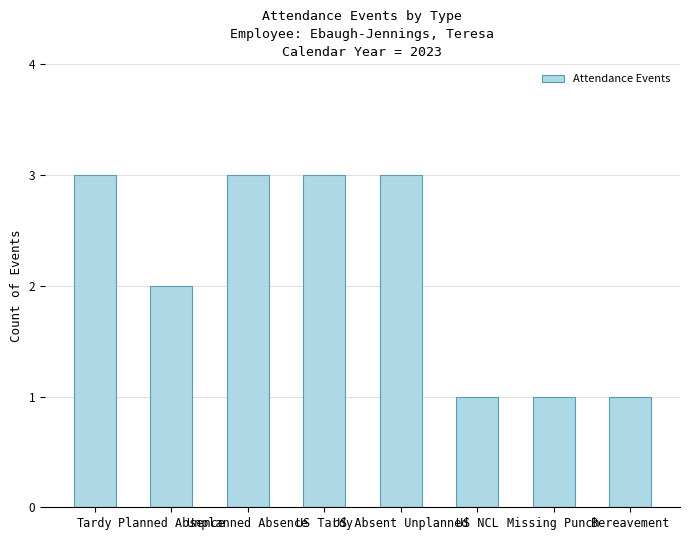

What is the minimum value shown in the chart?

1